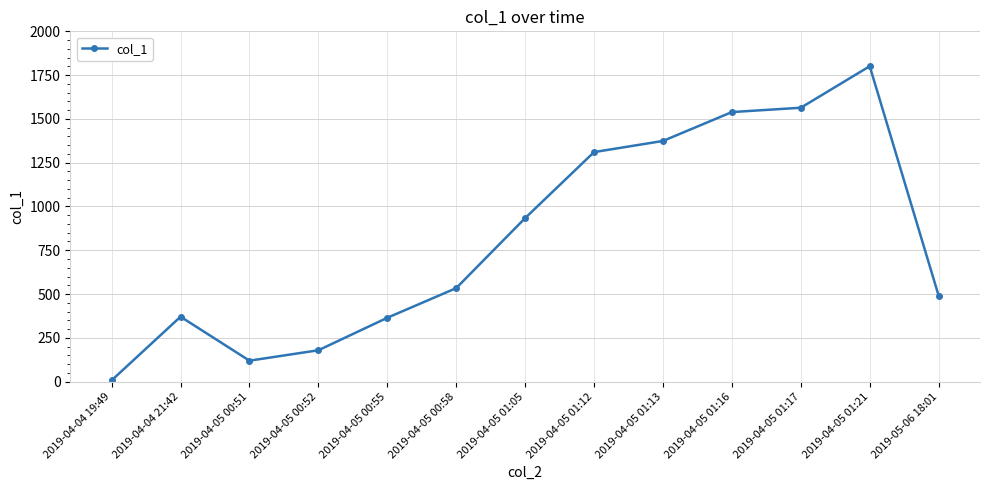

True or false: the data shows 533.8 at 2019-04-05 00:58.

True